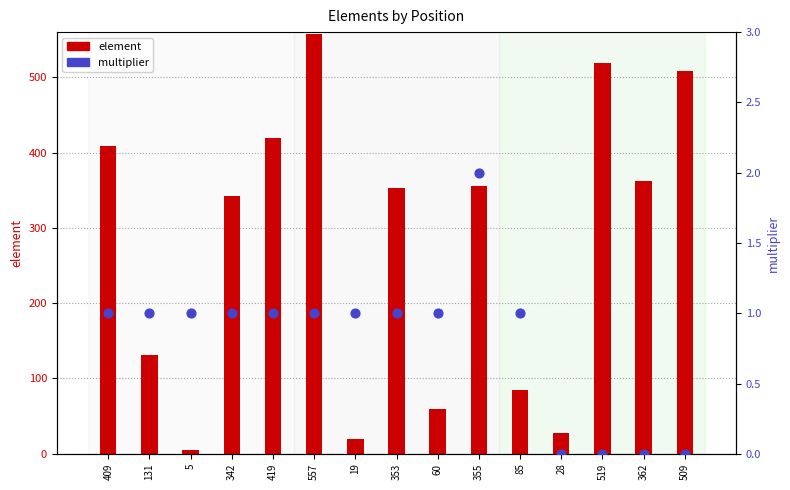

What are all the series names shown in the legend?

element, multiplier